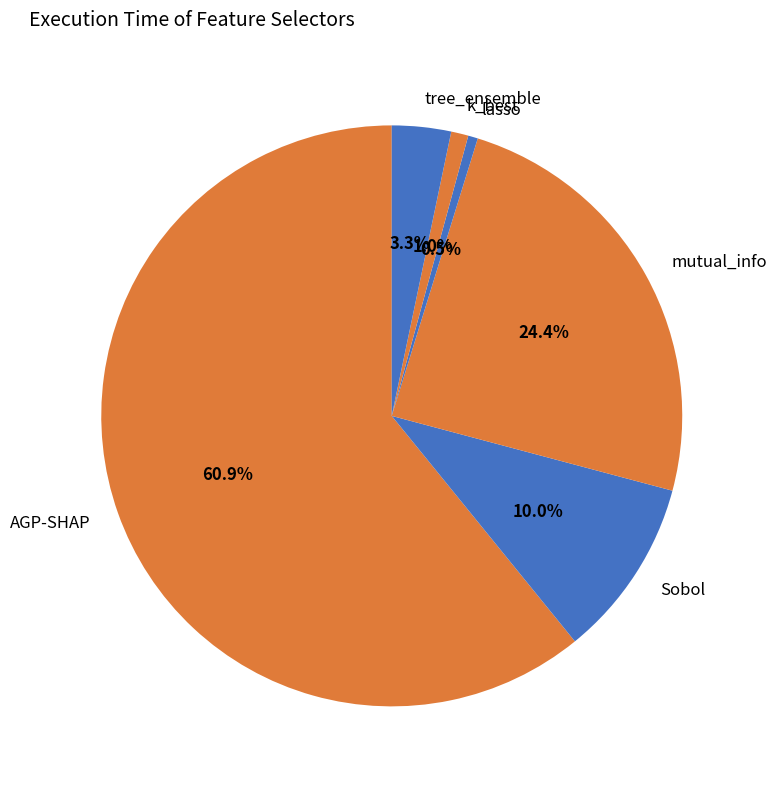

Combined, do Sobol and lasso account for over 50%?

No